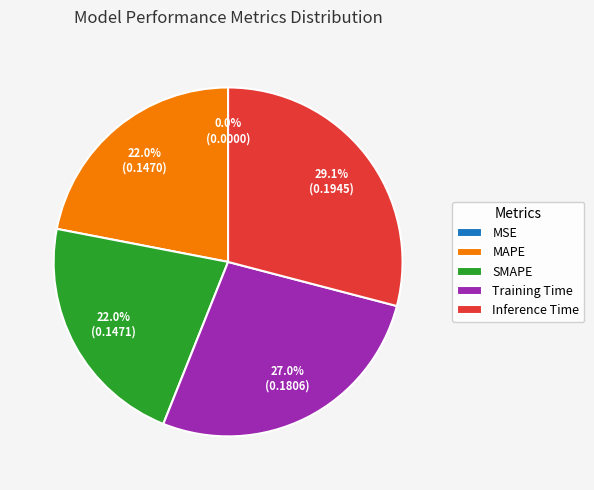

Is it true that SMAPE is 22% of the pie?

True